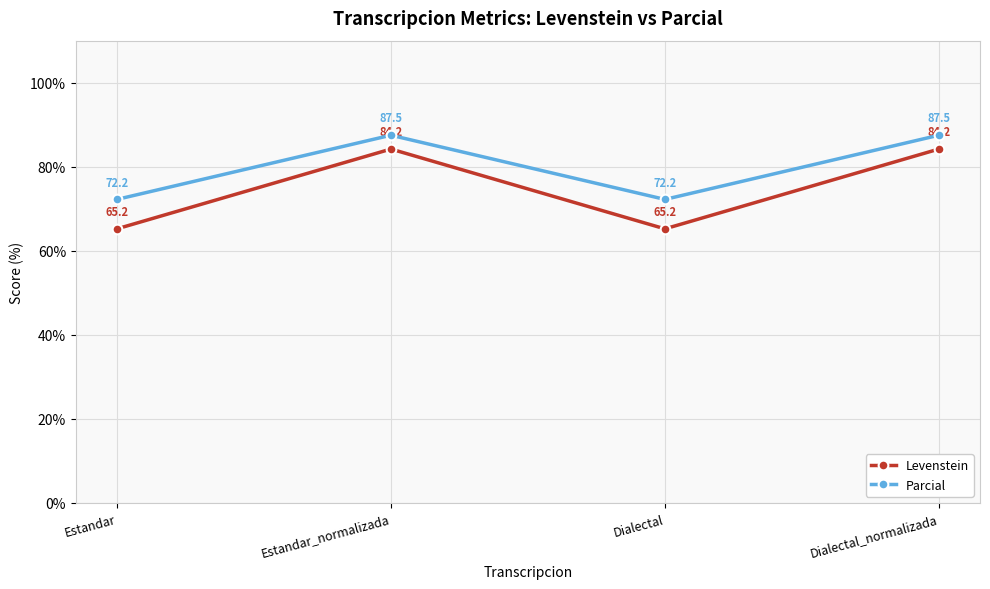

Is this an area chart (filled region under the line)?

No